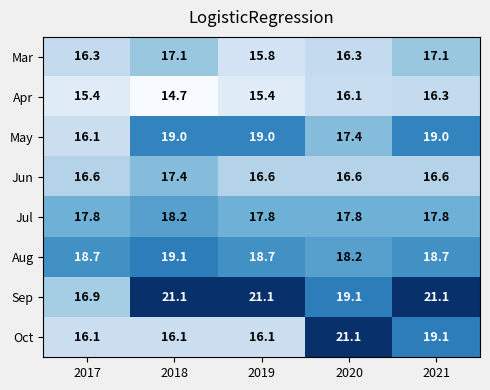

Count the Jul values in the range 17 to 18.

4